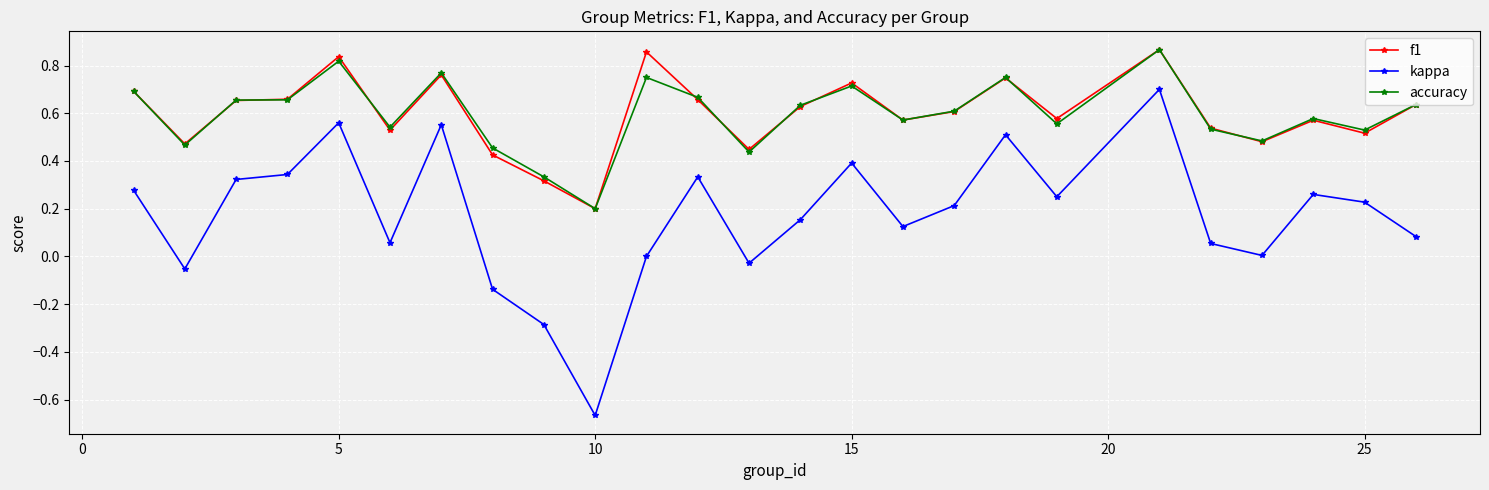

True or false: kappa and f1 cross at least once.

False